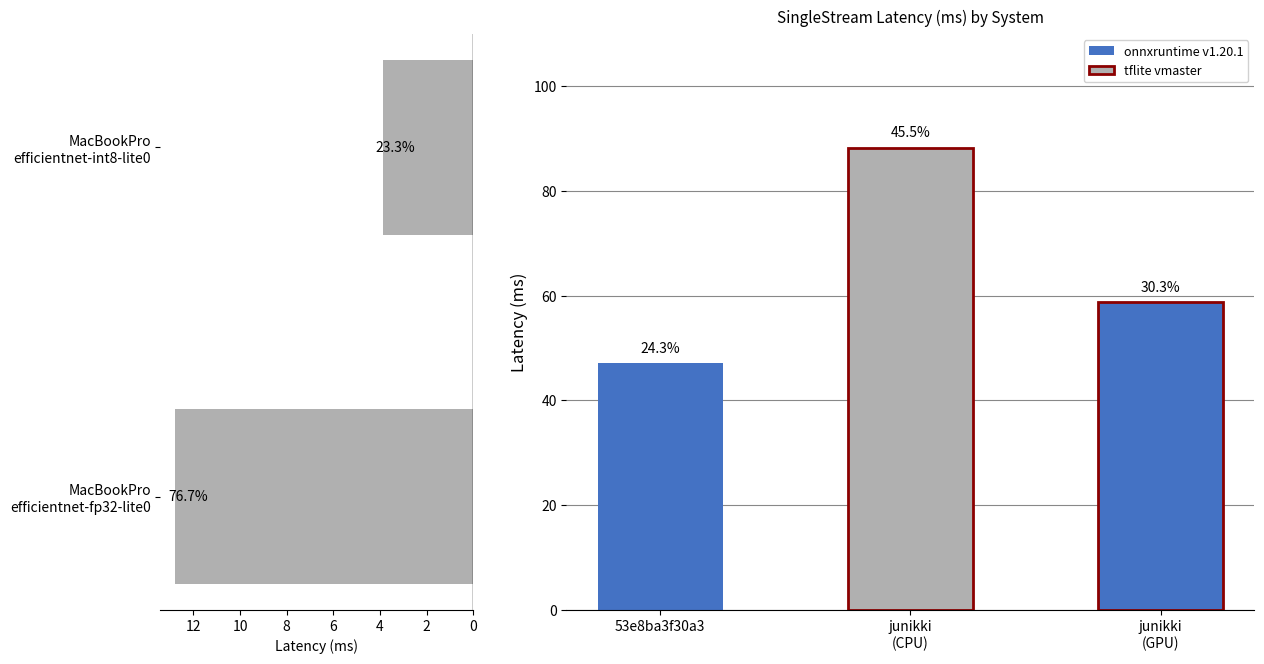

Does the chart contain stacked bars?

No